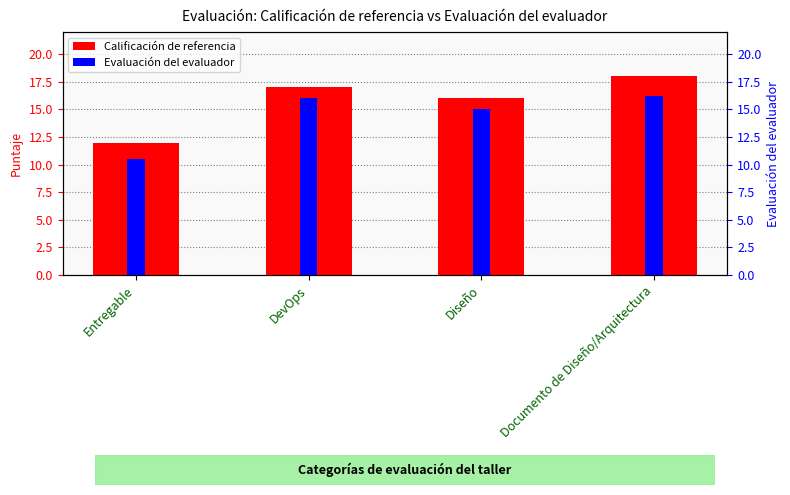

What is the sum of all values?

63